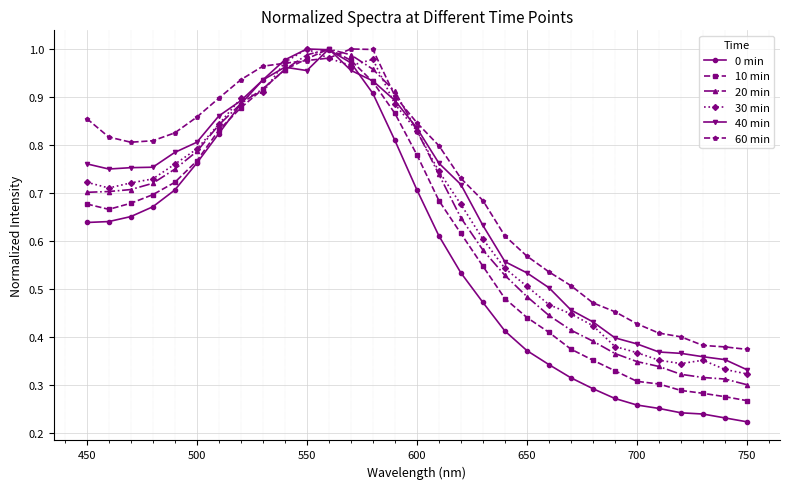

Does the chart have visible grid lines?

Yes